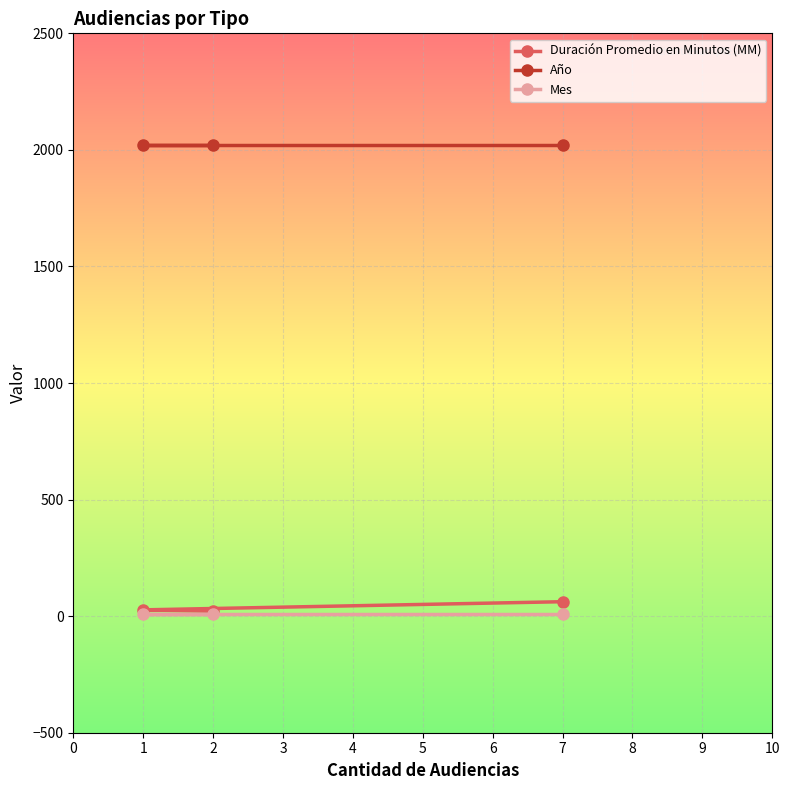

The Mes series shows 11 at 2. True or false?

True